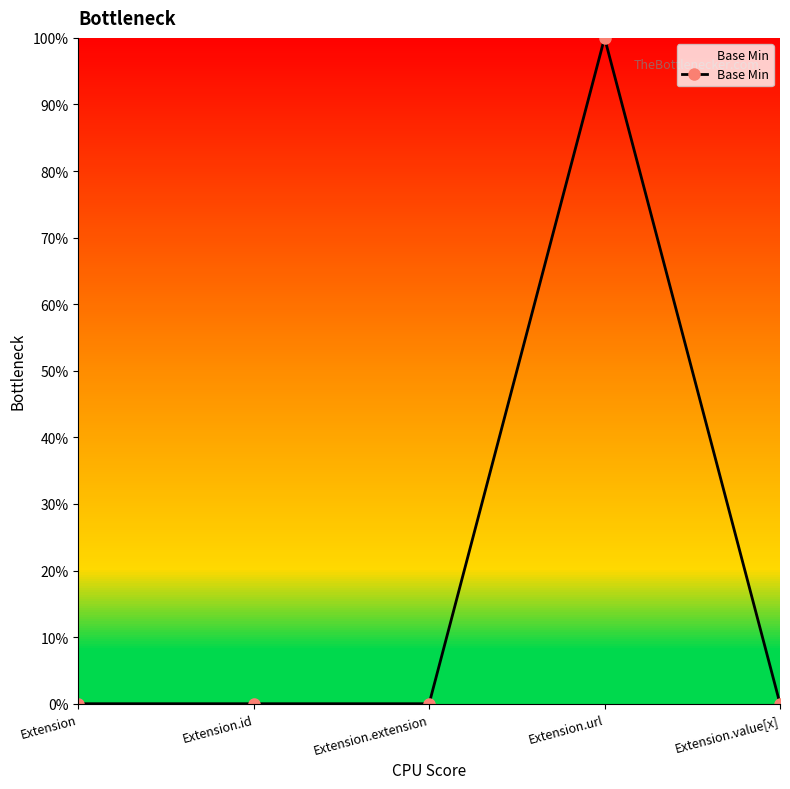

Which category has the lowest value across all series?

Extension